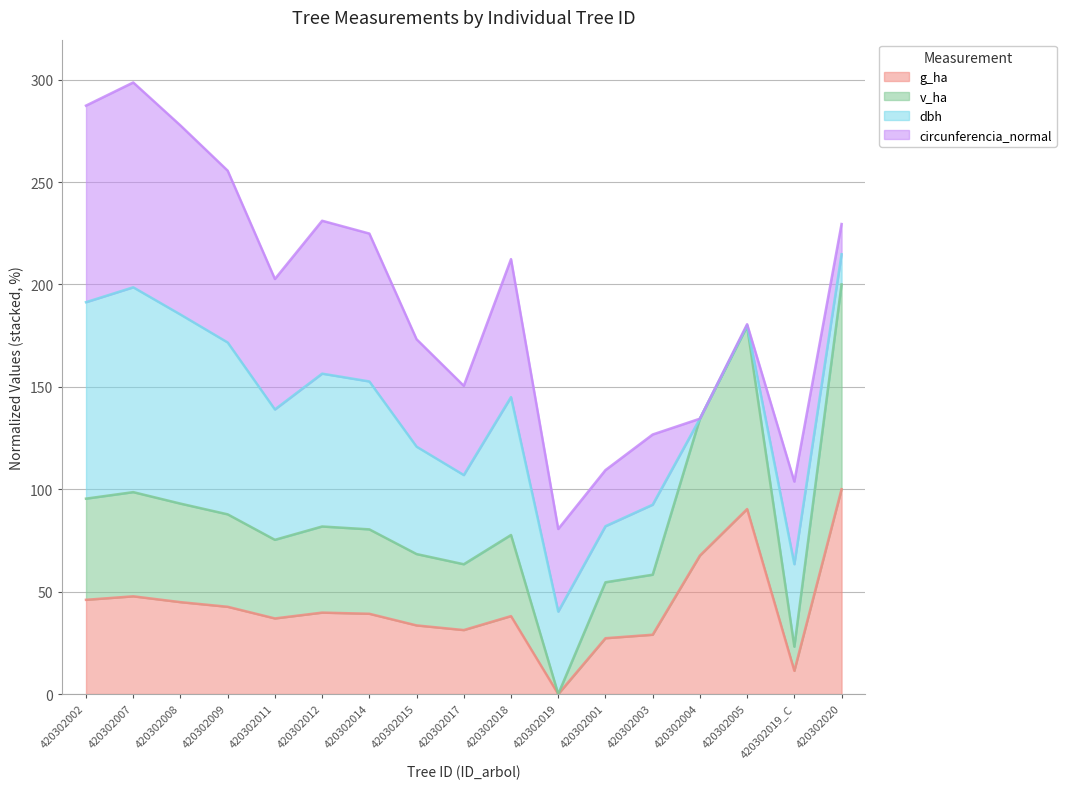

Read the g_ha value at 420302001.

27.3